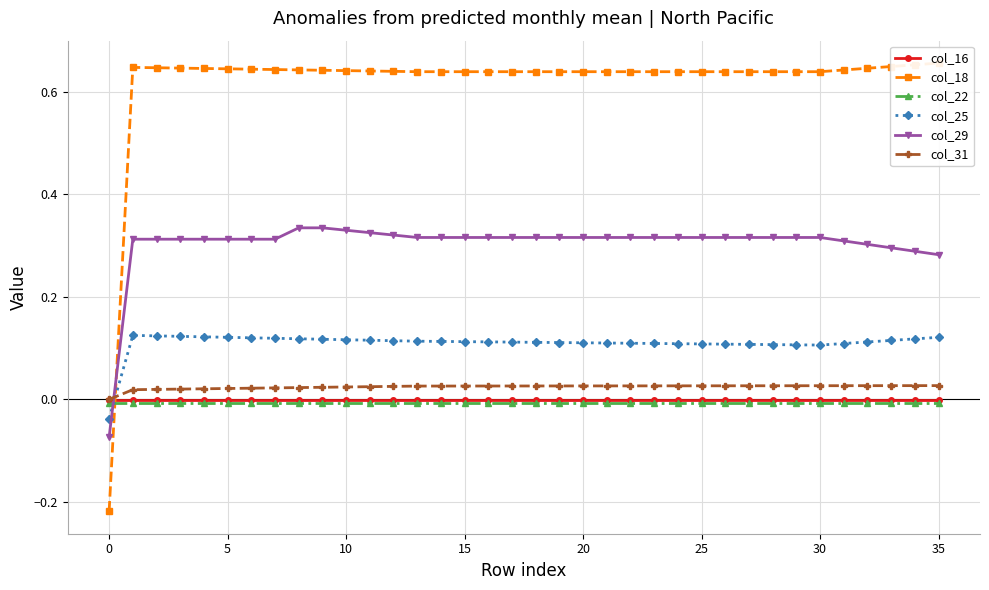

What is the label of the 35th point from the left?

34